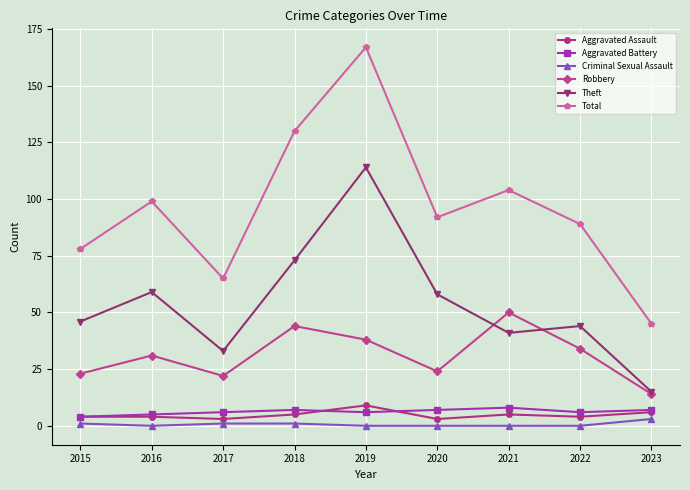

What is the sum of all Aggravated Assault values?

43